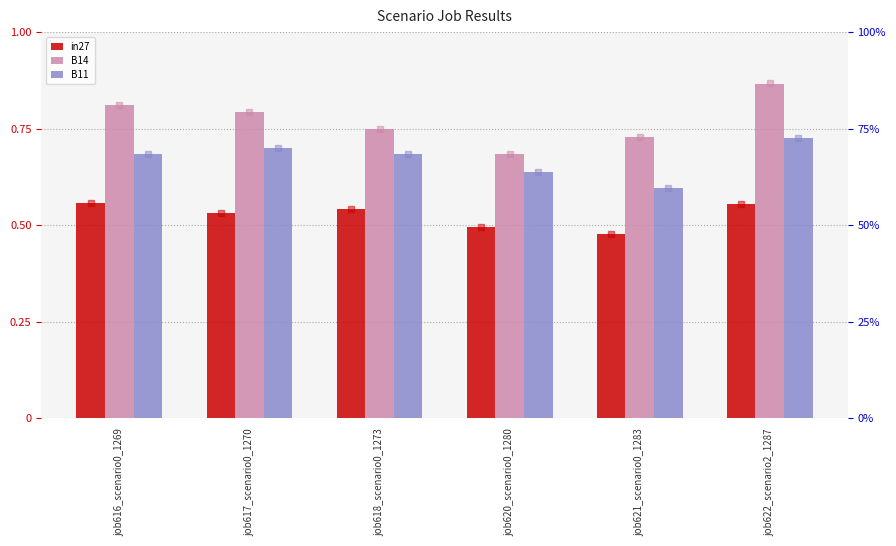

What is the highest value of the B14 series?

0.9